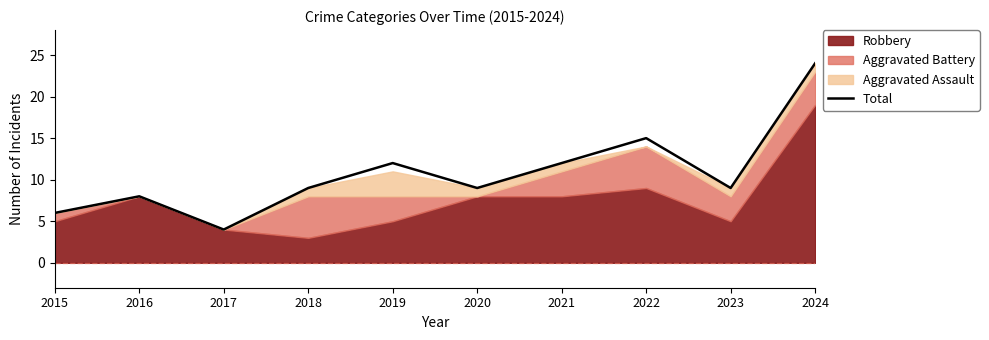

How many lines are shown in the chart?

1